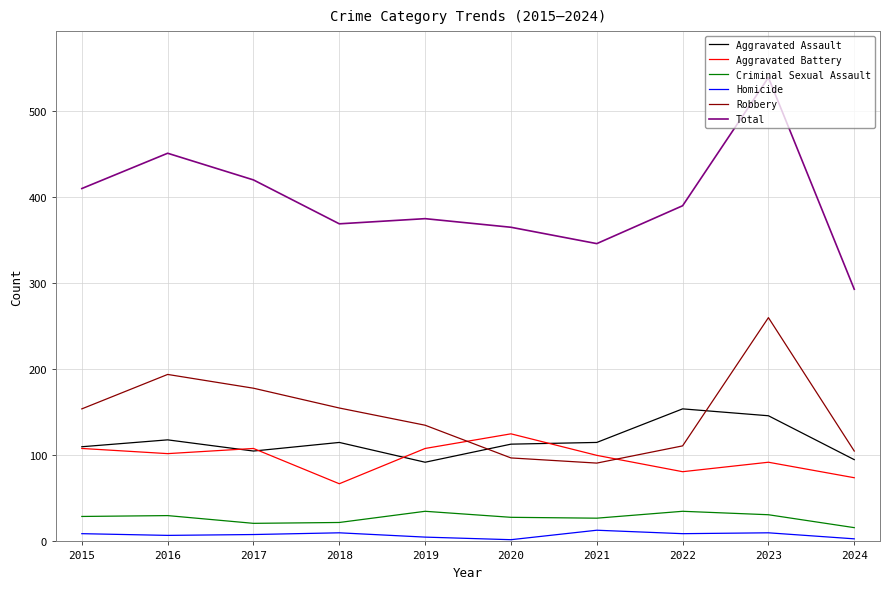

What is the sum of the Criminal Sexual Assault values at 2017 and 2015?

50